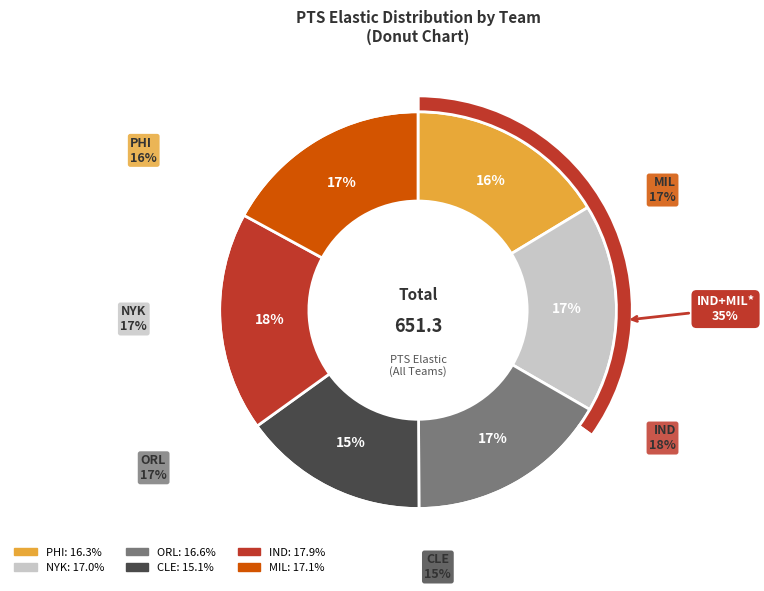

Which category has the smallest portion of the pie?

CLE